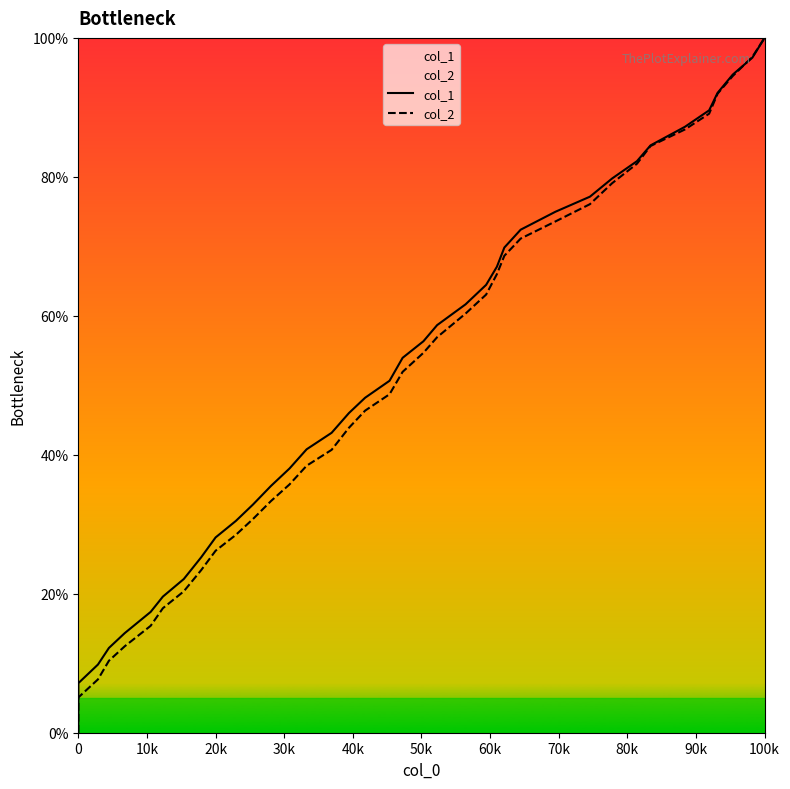

At which category is the sum across all series the highest?

100k